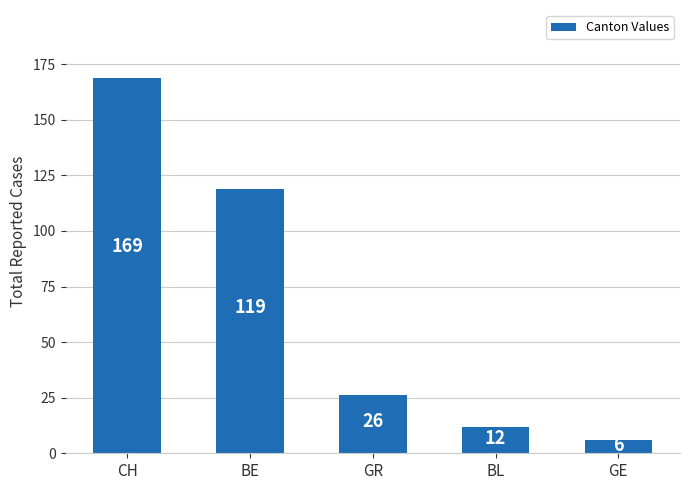

What position from the right is BL?

2